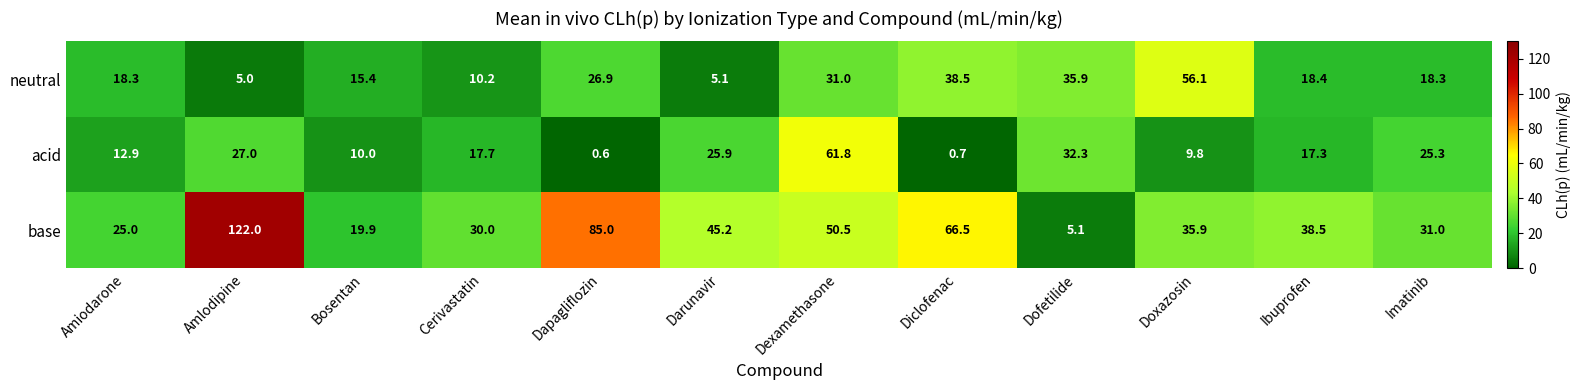

The neutral series shows 8.8 at Darunavir. True or false?

False